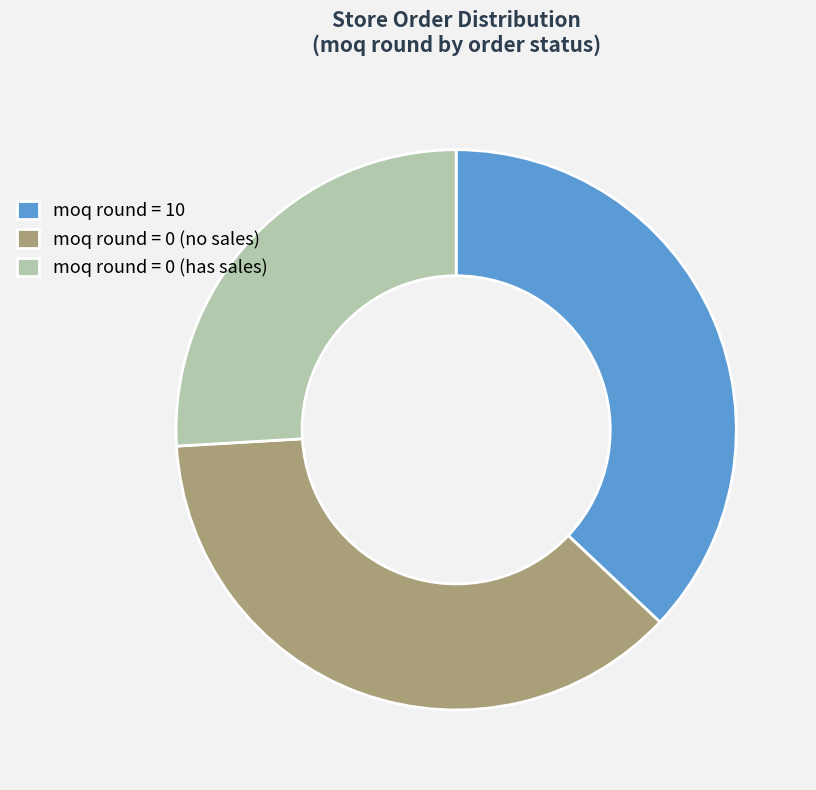

The moq round = 0 (no sales) slice represents 37% of the pie. True or false?

True